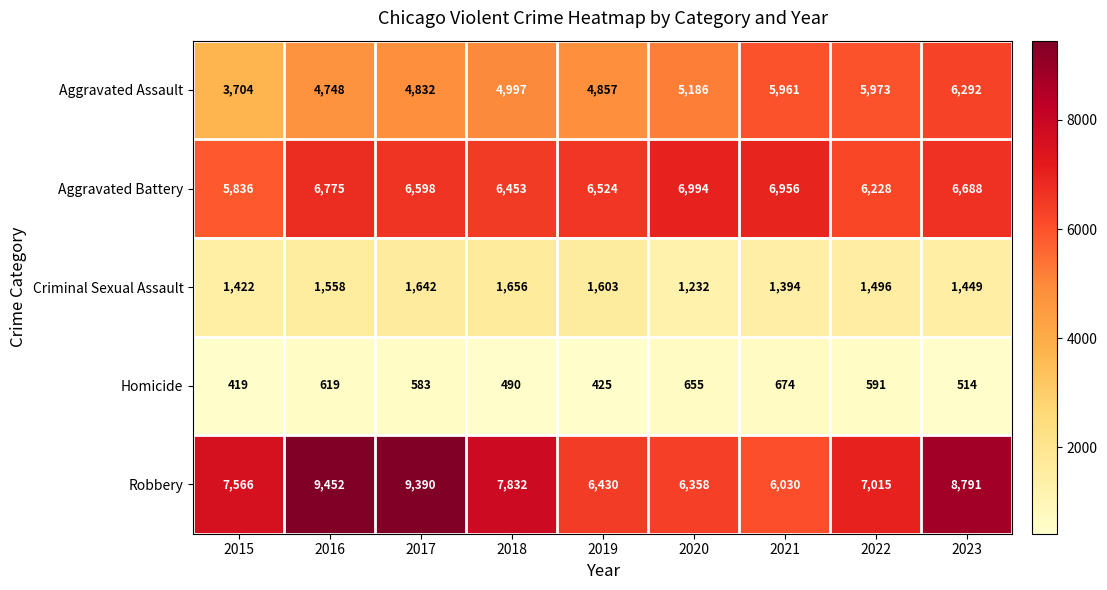

Which series has the largest total across all categories?

Robbery